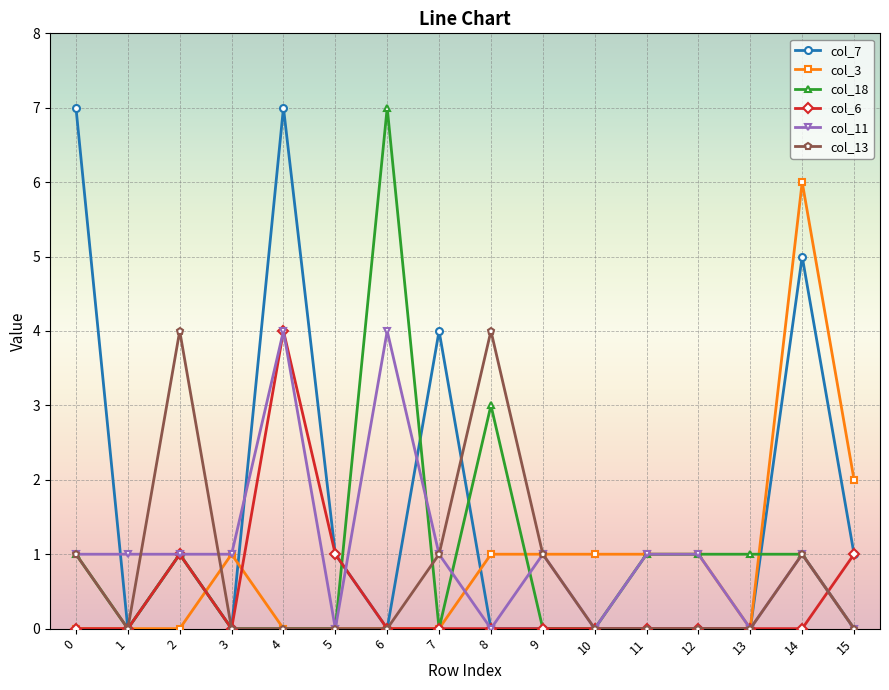

The col_7 series shows 0 at 6. True or false?

True